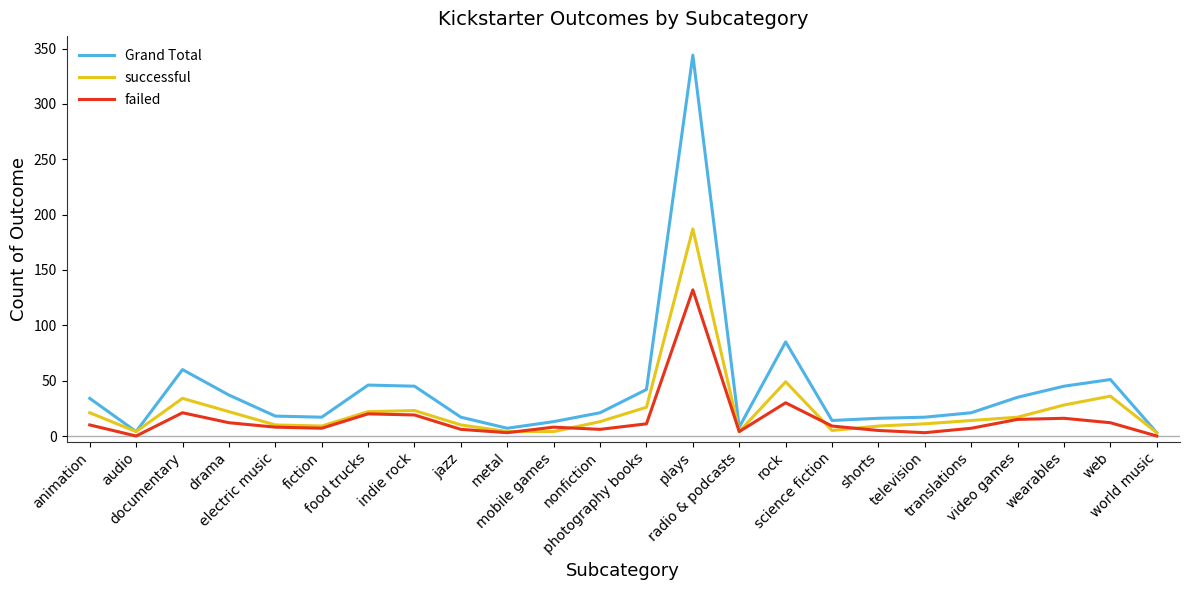

What is the average value of the successful series?

24